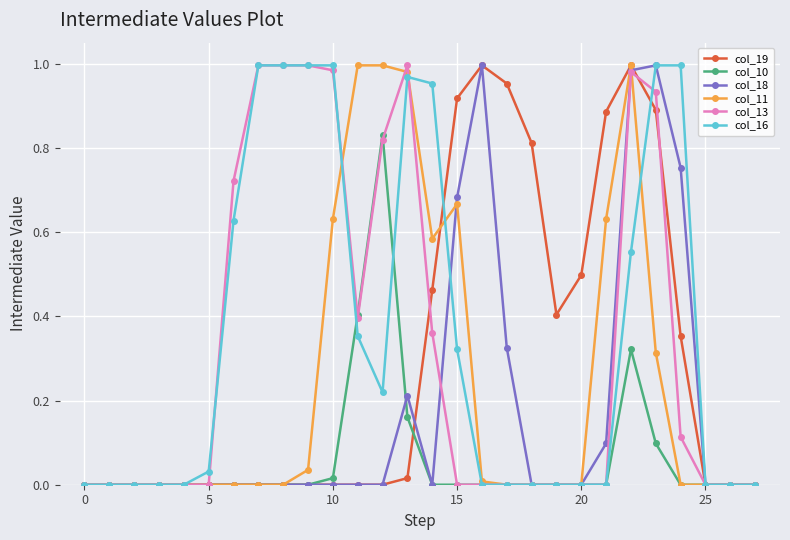

True or false: col_18 has more than 2 points higher than both neighbors.

True